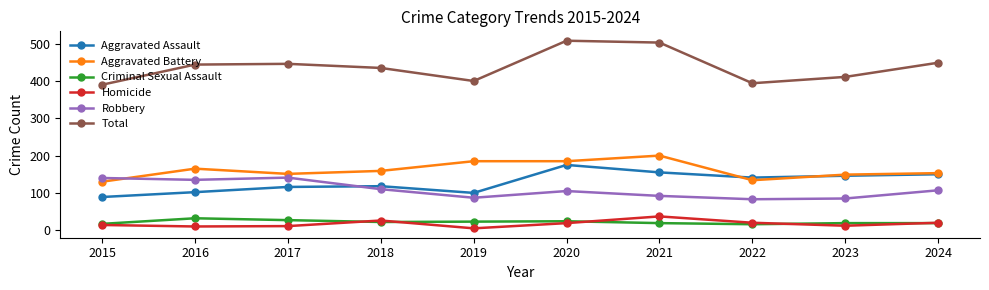

What is the smallest value displayed?

5